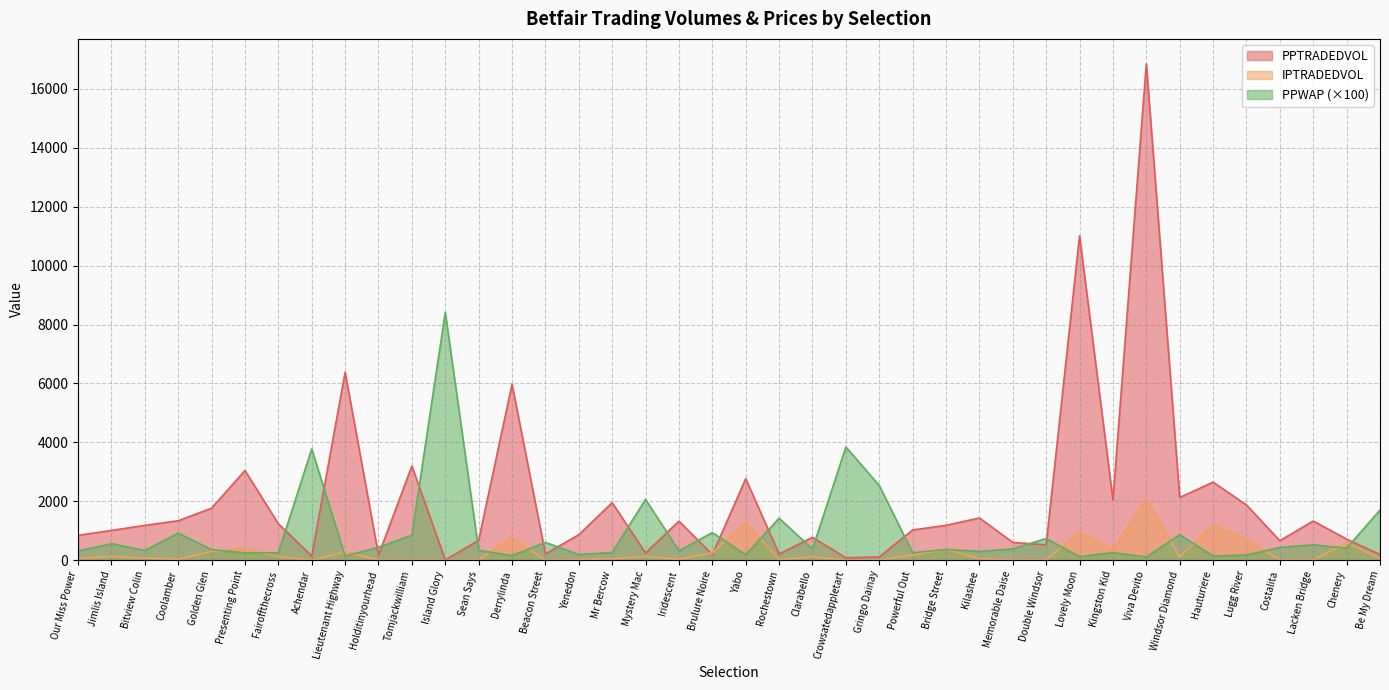

Between Coolamber and Hauturiere, which series saw the biggest shift?

PPTRADEDVOL